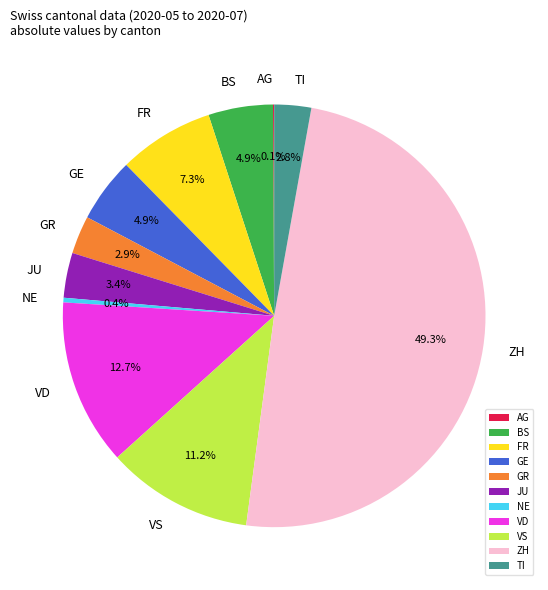

Does GR represent more than half of the total?

No